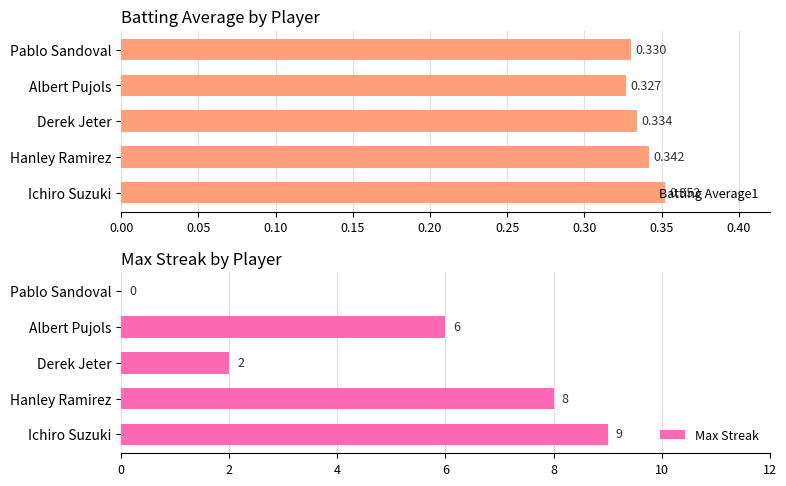

Which category has the lowest value in the Batting Average1 series?

Albert Pujols